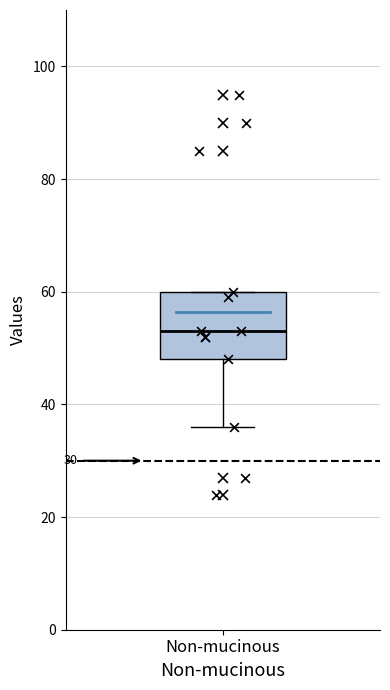

Read this box plot against the y-axis: the position of the median line, the range covered by the box, and the ends of both whiskers. The values are not printed on the chart, so give them approximately, as read against the axis.

median 54, box 48 to 60, whiskers 36 to 60